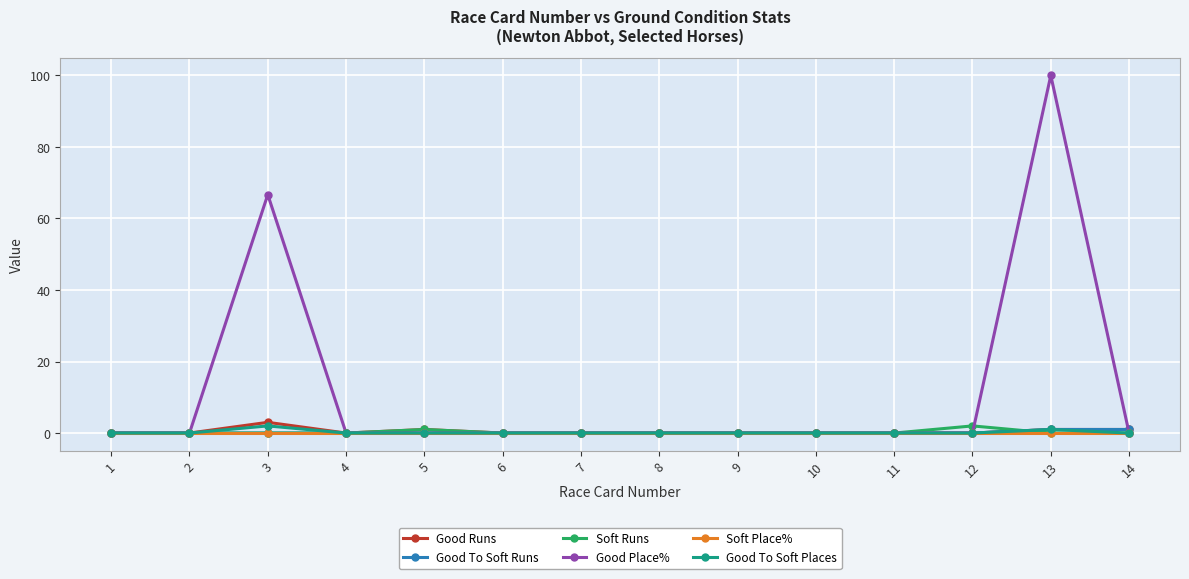

At how many categories does at least one series exceed 84?

1